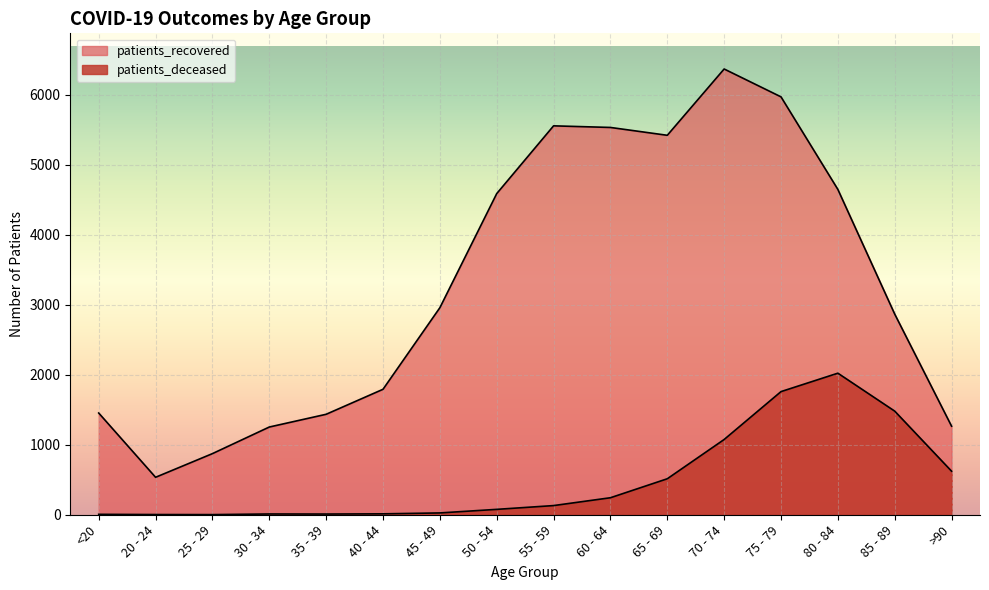

What is the difference between the maximum and minimum values in the patients_recovered series?

5832